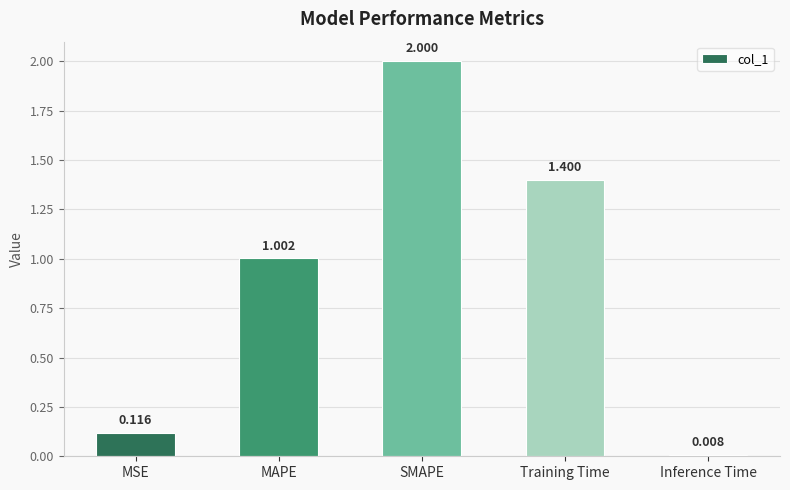

Is it true that the value at SMAPE is 2.0?

True